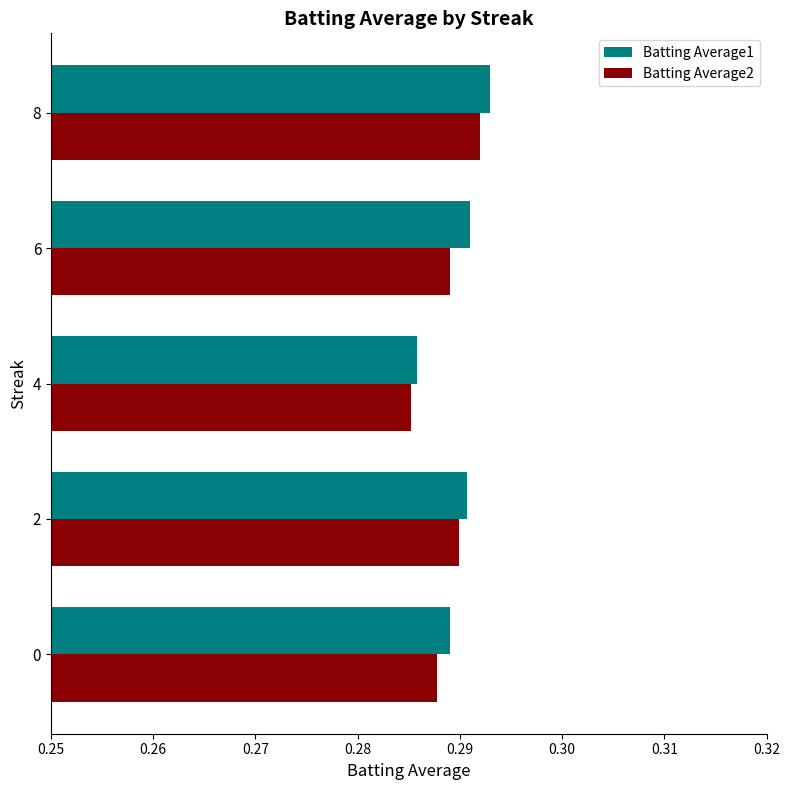

List the series in order of their overall mean, lowest first.

Batting Average2, Batting Average1